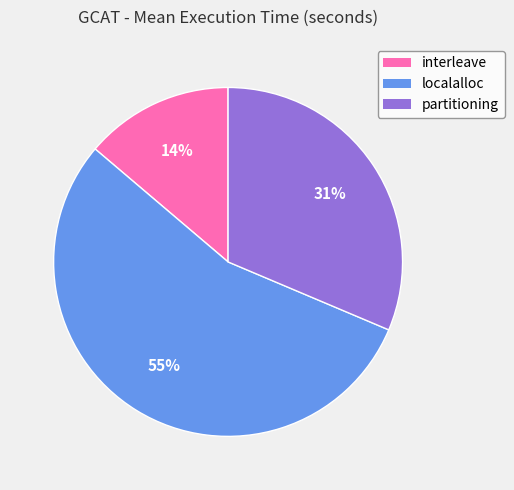

Which has a higher value, interleave or localalloc?

localalloc